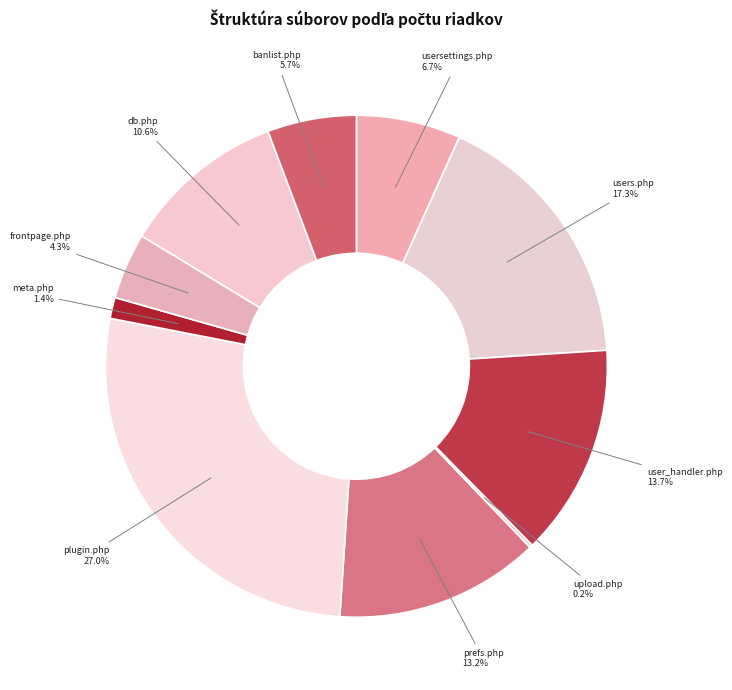

Is it true that users.php is 17% of the pie?

True